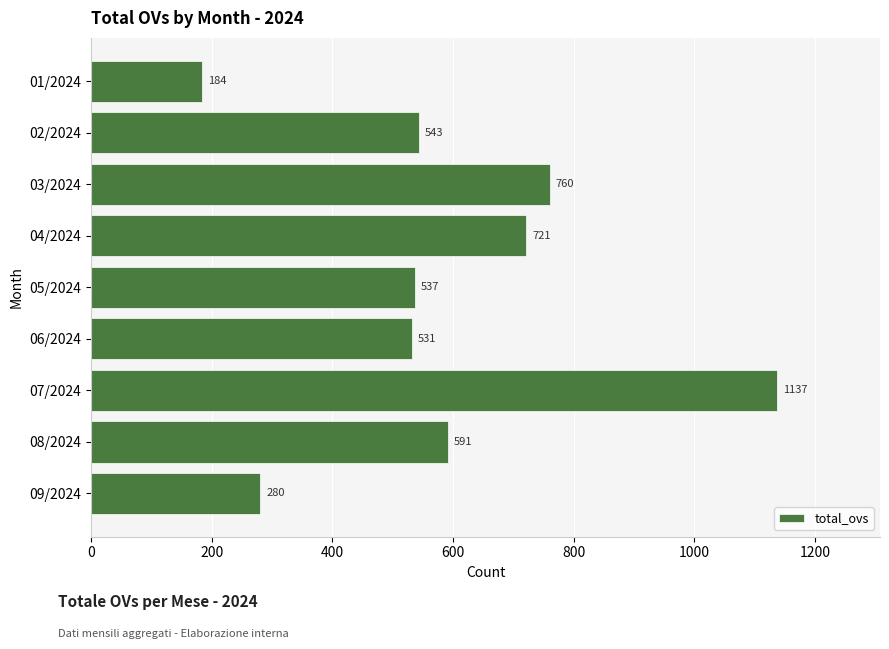

Does the chart contain any negative values?

No